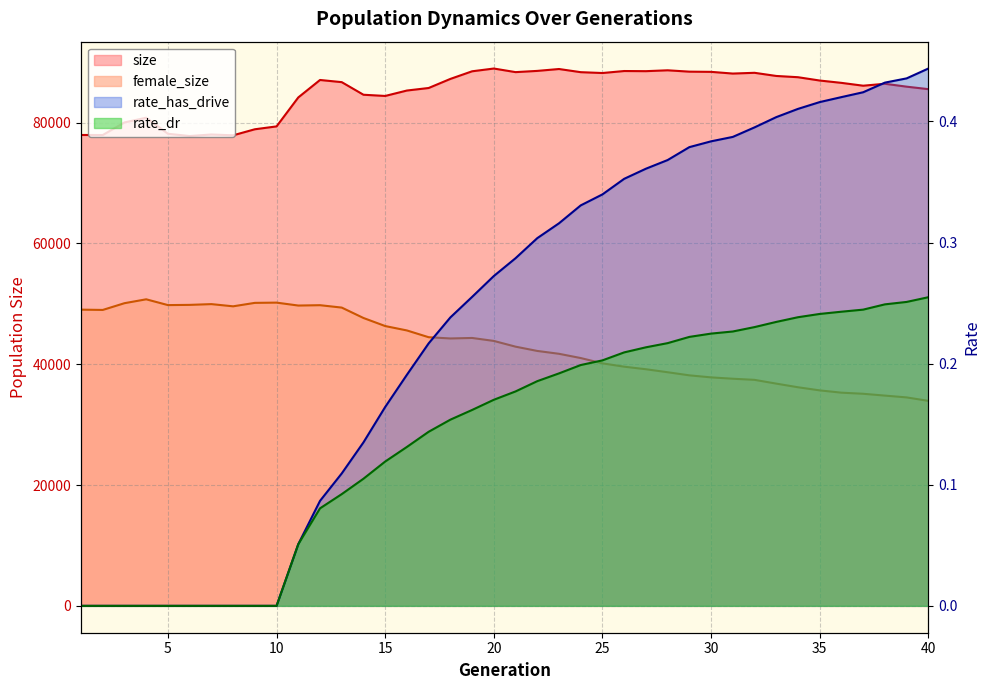

True or false: rate_has_drive and female_size cross at least once.

False